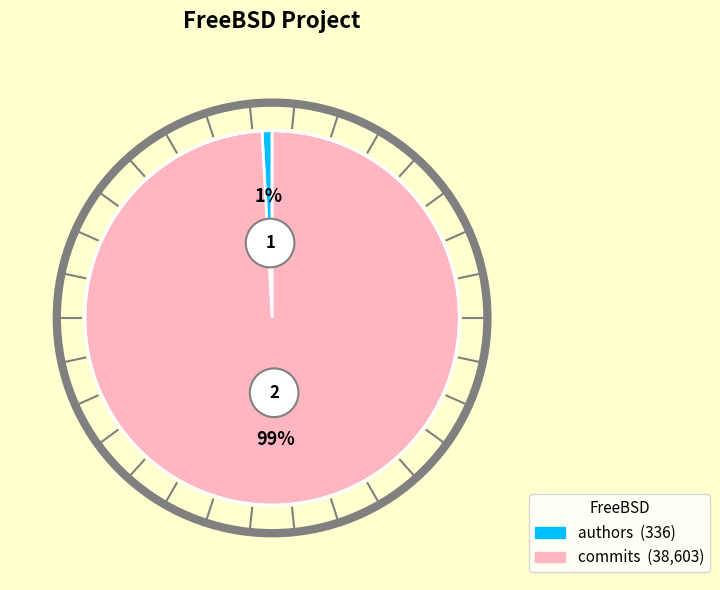

Rank the categories by value from lowest to highest.

authors, commits